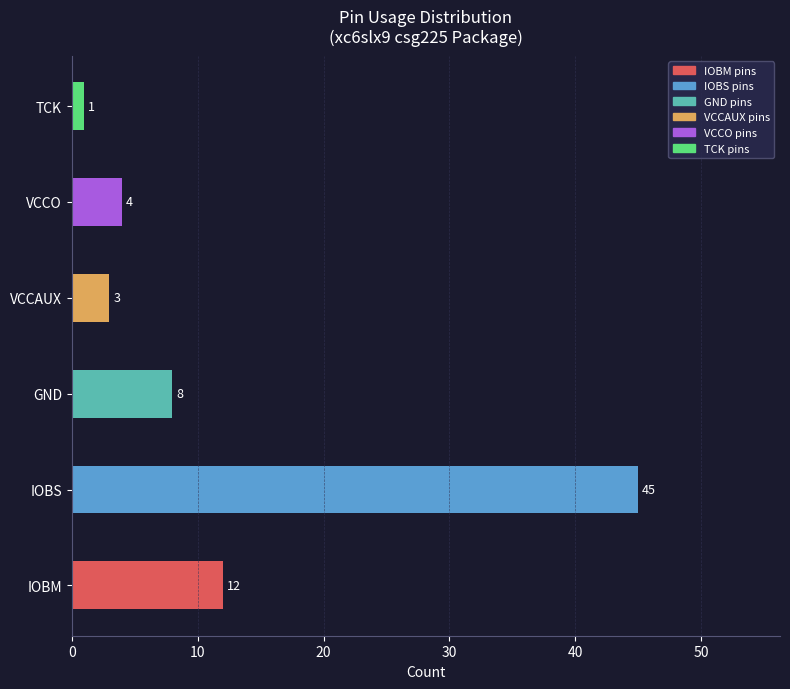

Rank the categories by value from lowest to highest.

TCK, VCCAUX, VCCO, GND, IOBM, IOBS